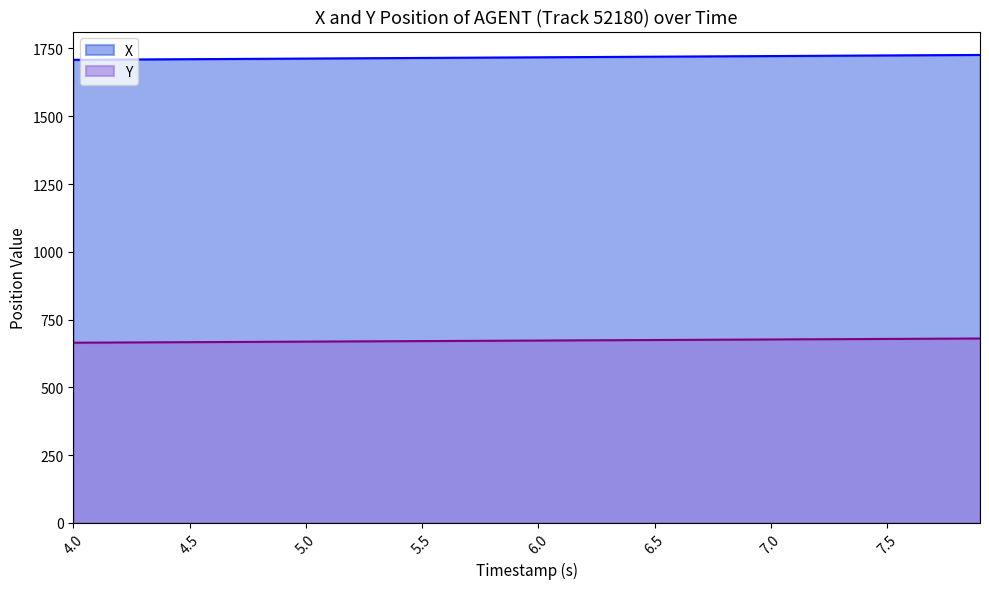

True or false: Y and X cross at least once.

False